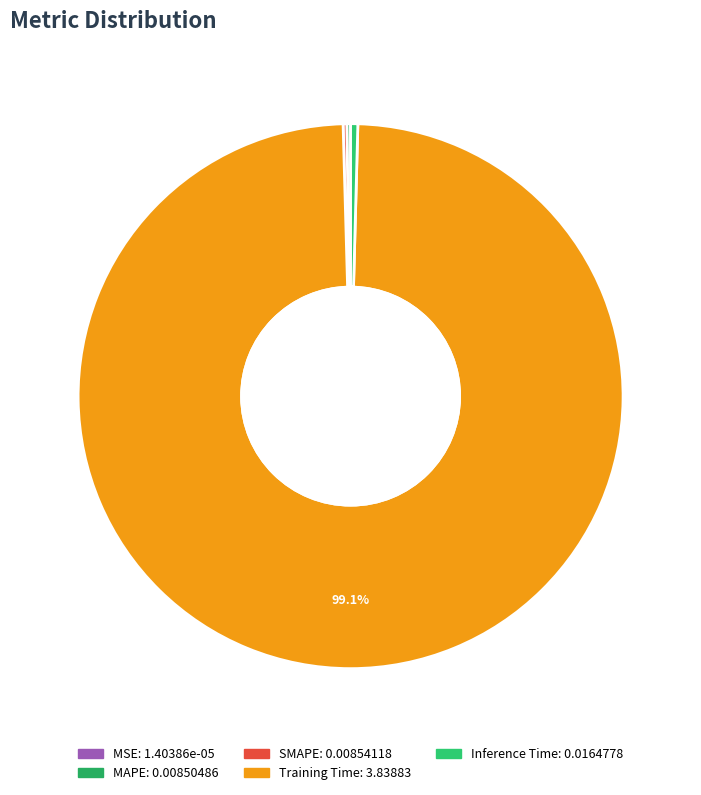

What percentage is NOT represented by Inference Time?

99.6%